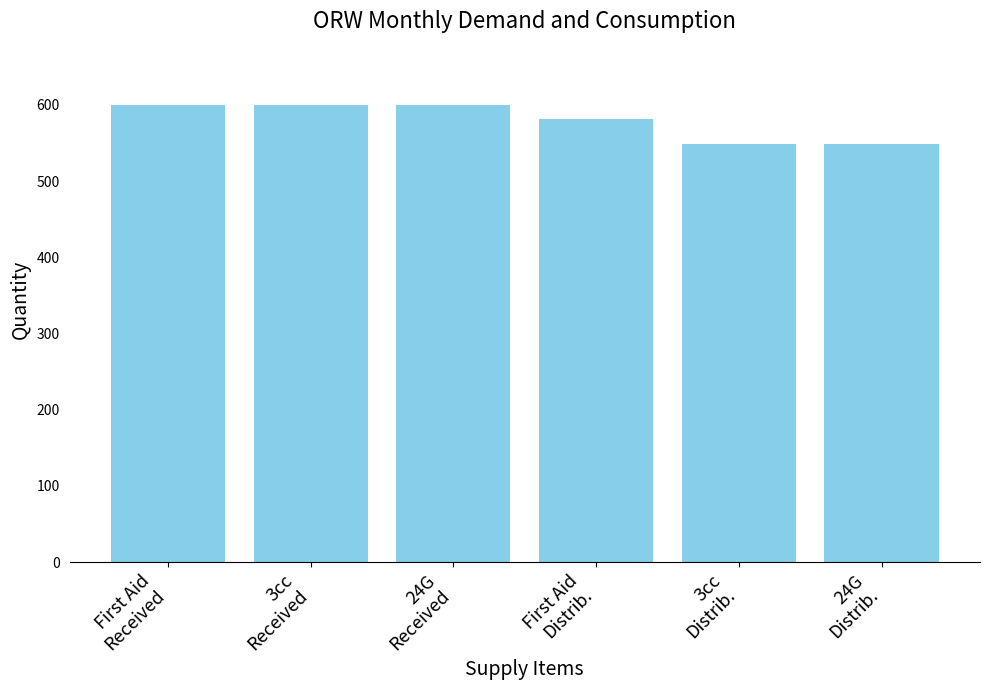

What is the maximum value shown in the chart?

600